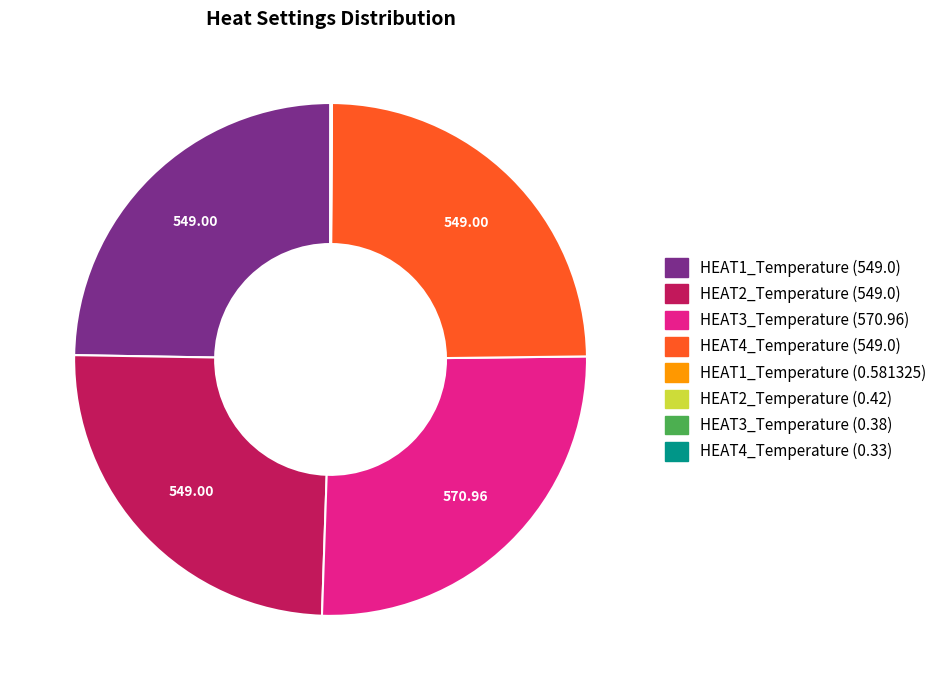

Does any single category account for the majority?

No